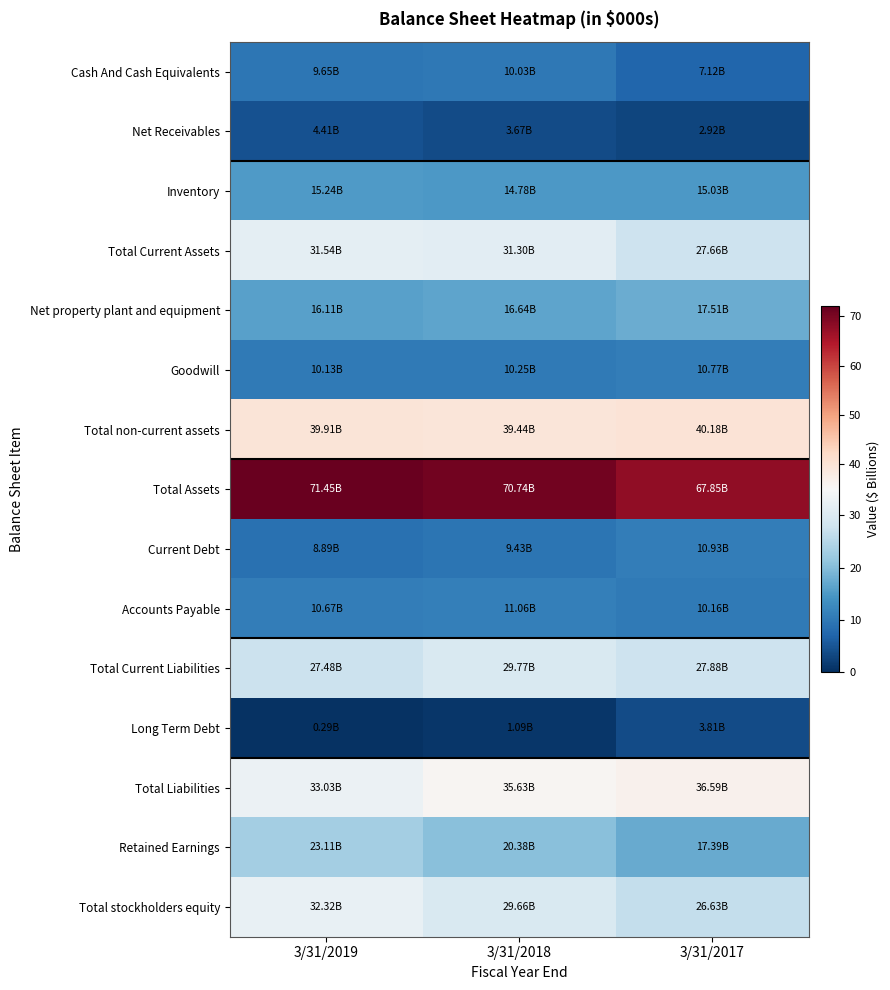

Reading right to left, list all the values displayed in this chart.

Cash And Cash Equivalents: 3/31/2017=7.1	3/31/2018=10.0	3/31/2019=9.6
Net Receivables: 3/31/2017=2.9	3/31/2018=3.7	3/31/2019=4.4
Inventory: 3/31/2017=15.0	3/31/2018=14.8	3/31/2019=15.2
Total Current Assets: 3/31/2017=27.7	3/31/2018=31.3	3/31/2019=31.5
Net property plant and equipment: 3/31/2017=17.5	3/31/2018=16.6	3/31/2019=16.1
Goodwill: 3/31/2017=10.8	3/31/2018=10.3	3/31/2019=10.1
Total non-current assets: 3/31/2017=40.2	3/31/2018=39.4	3/31/2019=39.9
Total Assets: 3/31/2017=67.9	3/31/2018=70.7	3/31/2019=71.5
Current Debt: 3/31/2017=10.9	3/31/2018=9.4	3/31/2019=8.9
Accounts Payable: 3/31/2017=10.2	3/31/2018=11.1	3/31/2019=10.7
Total Current Liabilities: 3/31/2017=27.9	3/31/2018=29.8	3/31/2019=27.5
Long Term Debt: 3/31/2017=3.8	3/31/2018=1.1	3/31/2019=0.3
Total Liabilities: 3/31/2017=36.6	3/31/2018=35.6	3/31/2019=33.0
Retained Earnings: 3/31/2017=17.4	3/31/2018=20.4	3/31/2019=23.1
Total stockholders equity: 3/31/2017=26.6	3/31/2018=29.7	3/31/2019=32.3